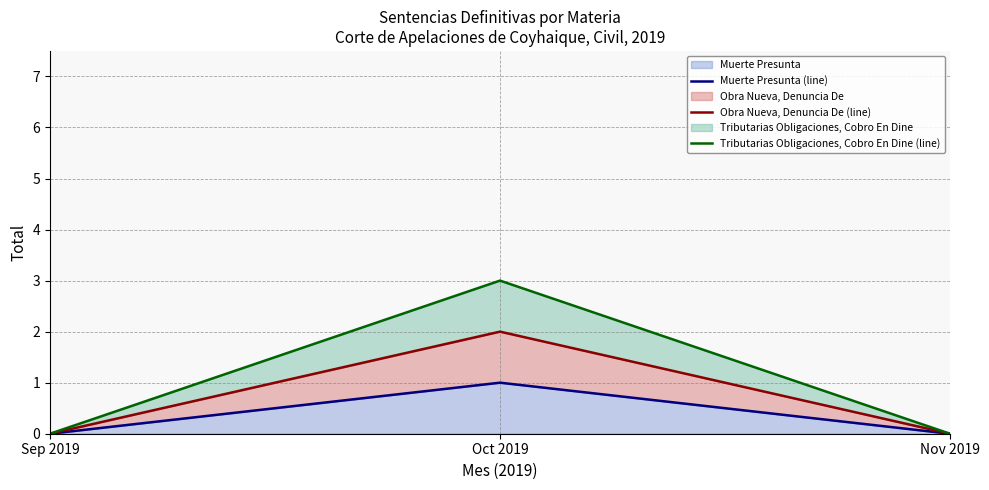

Where is Tributarias Obligaciones, Cobro En Dine (line) nearest to the value 1?

Sep 2019